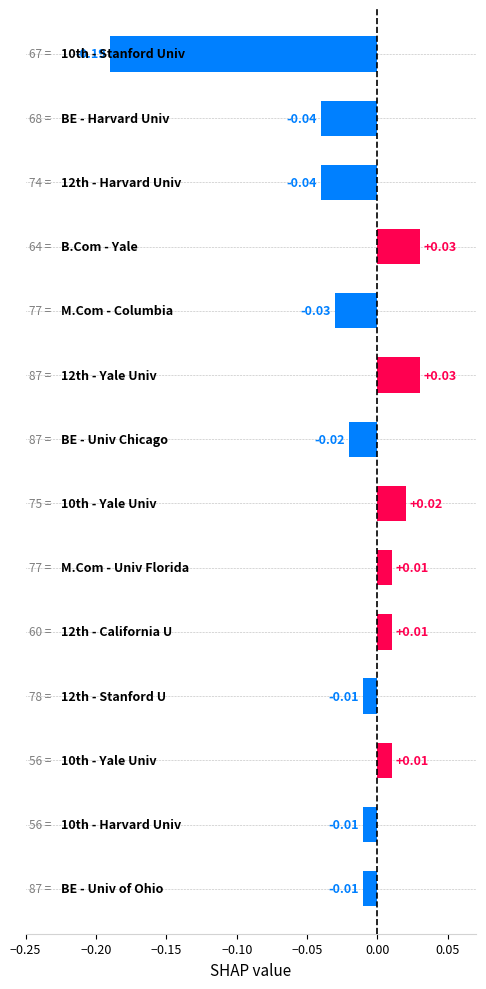

Count the number of categories in the chart.

14